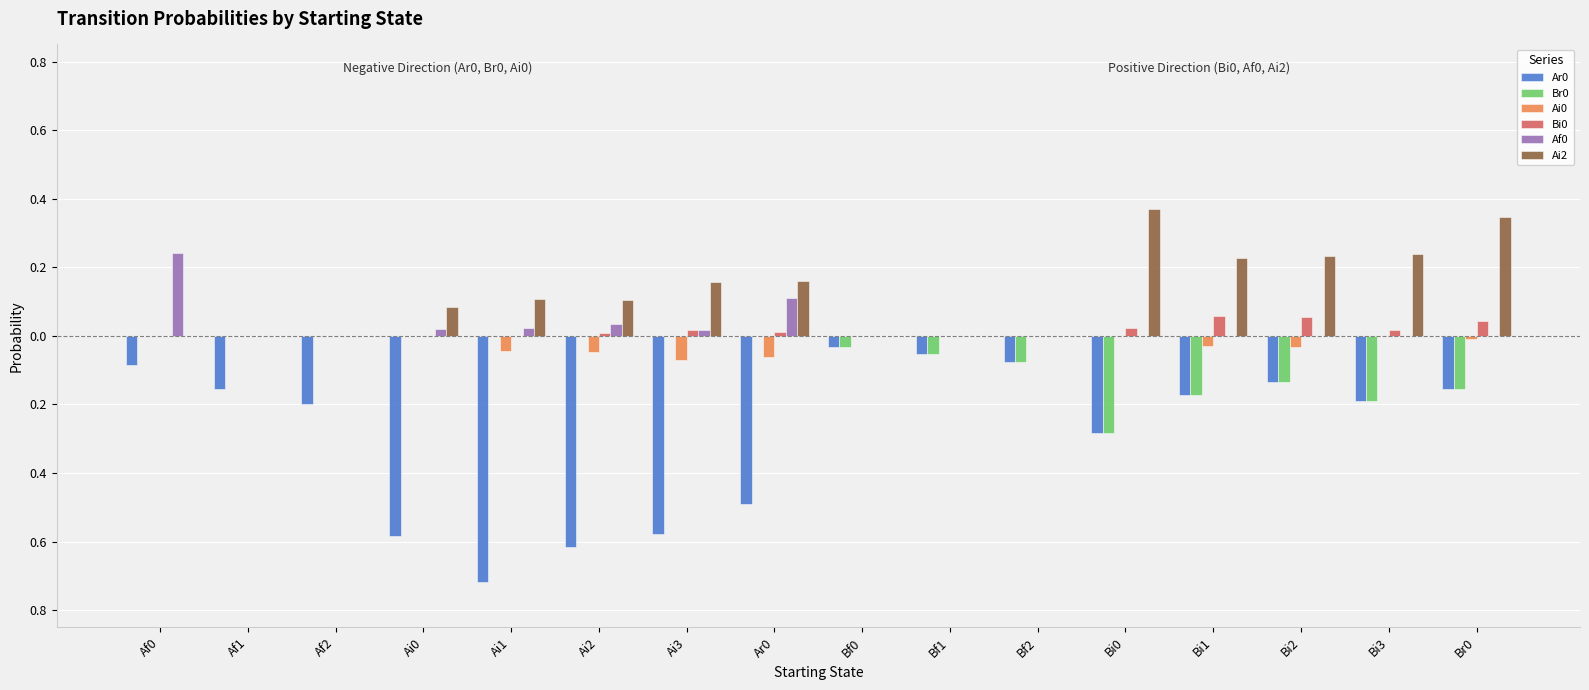

The value of Br0 at Br0 is -0.2. True or false?

True